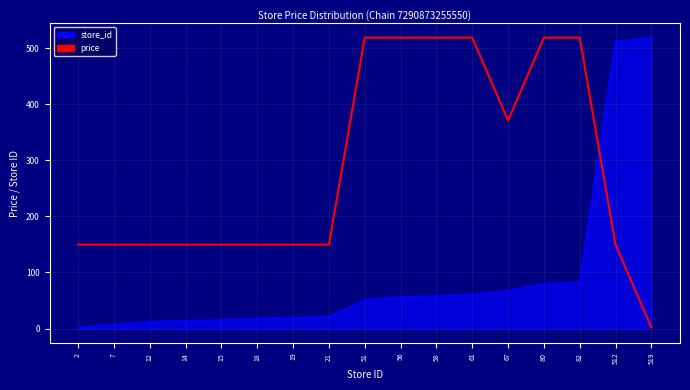

Rank the series at 80 from lowest to highest value.

store_id, price